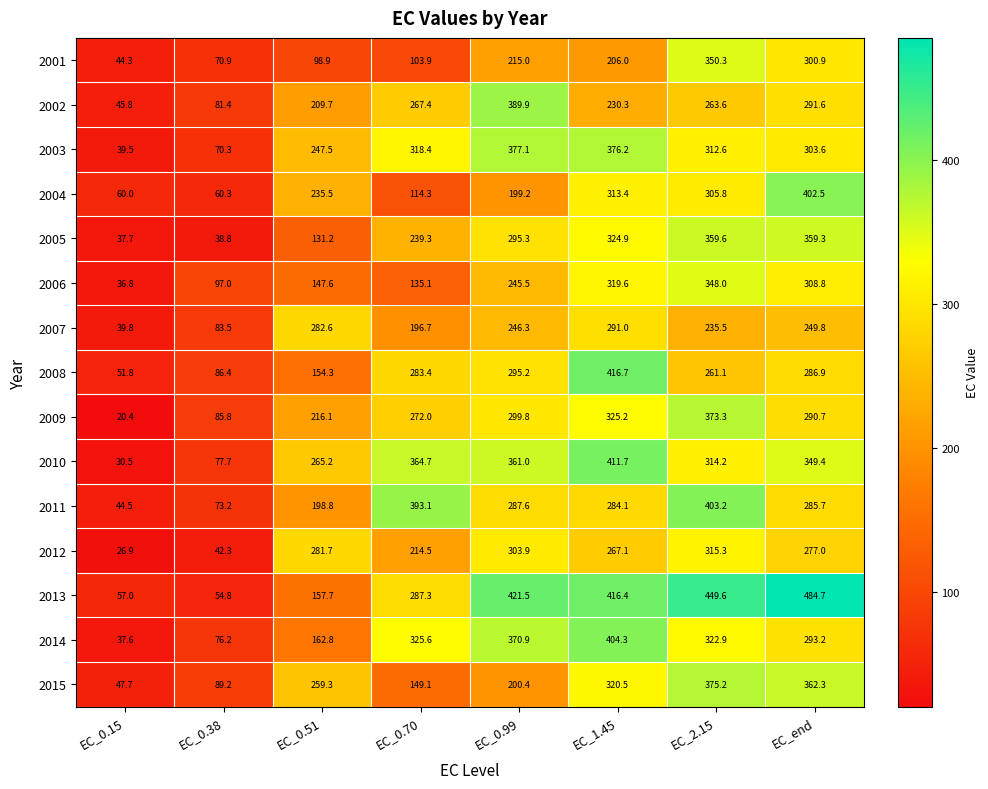

Where does the 2004 series first go above 235?

EC_0.51